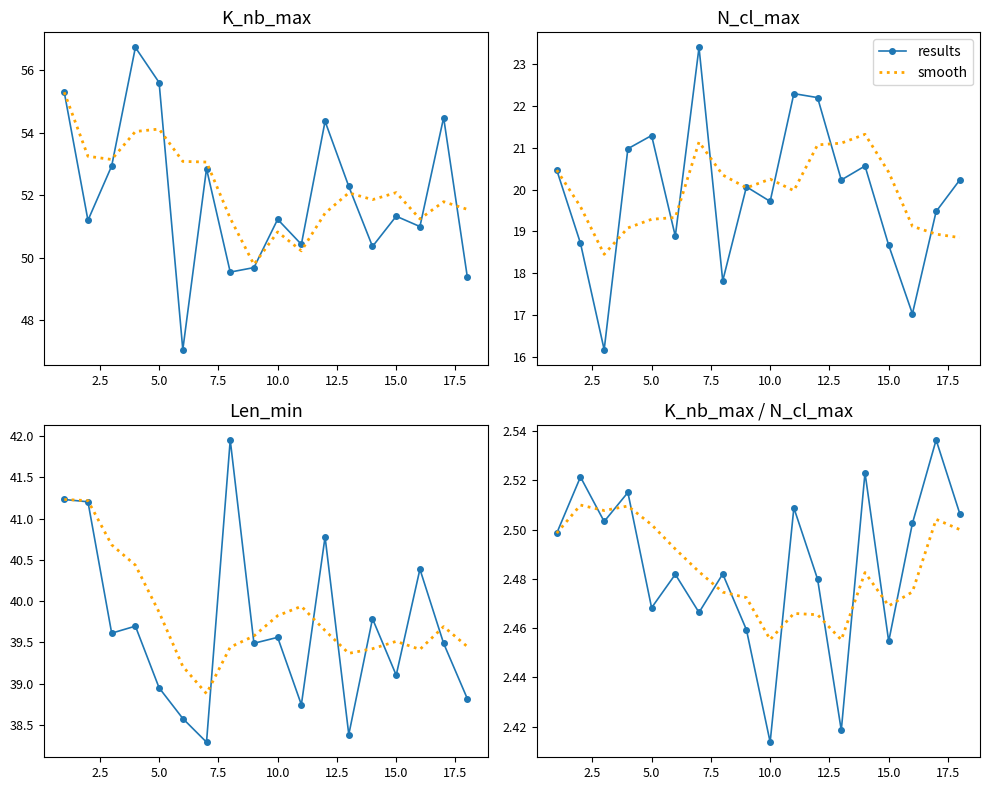

What are all the series names shown in the legend?

results, smooth